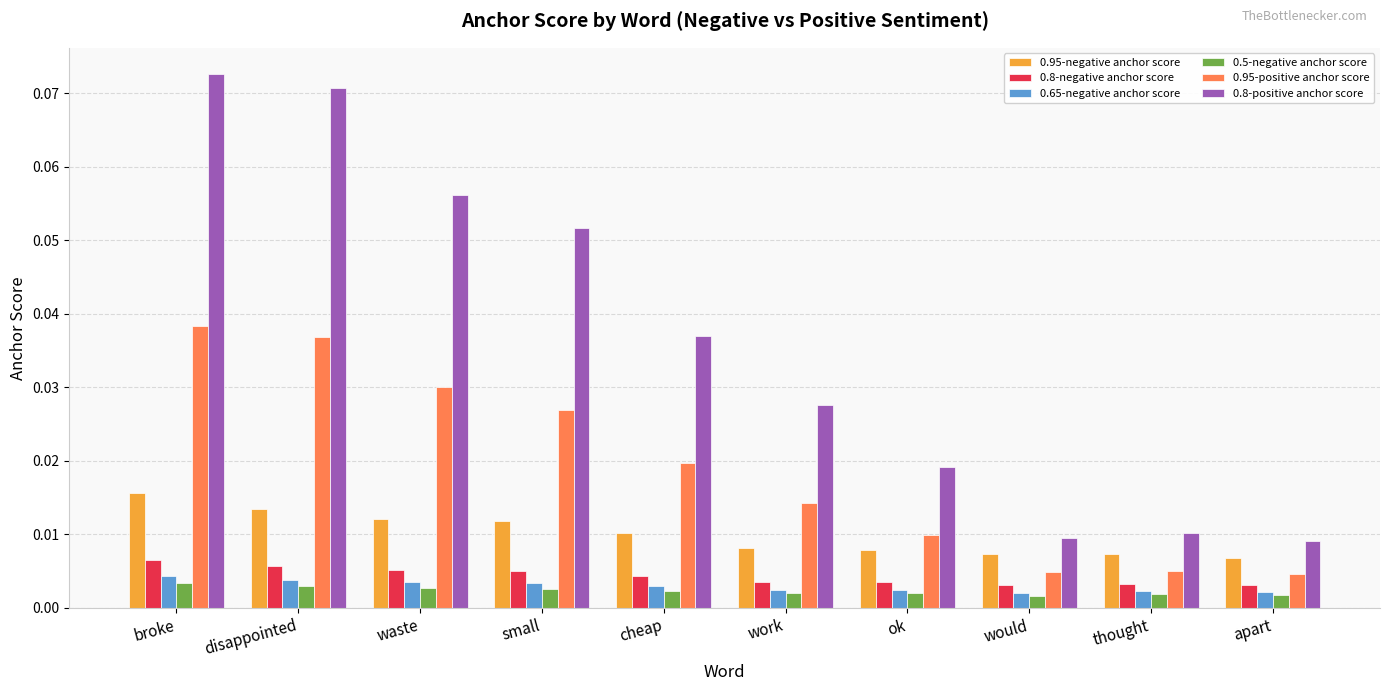

How many bars are there in each group?

6